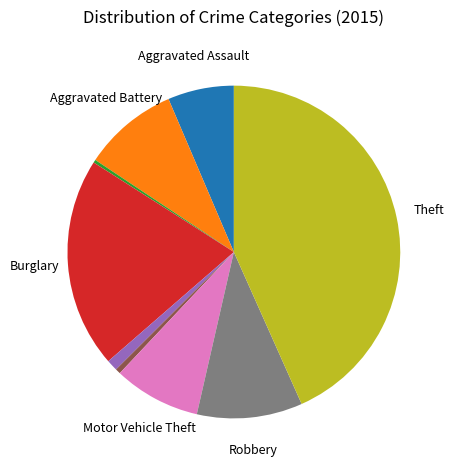

How many slices are in this pie chart?

9